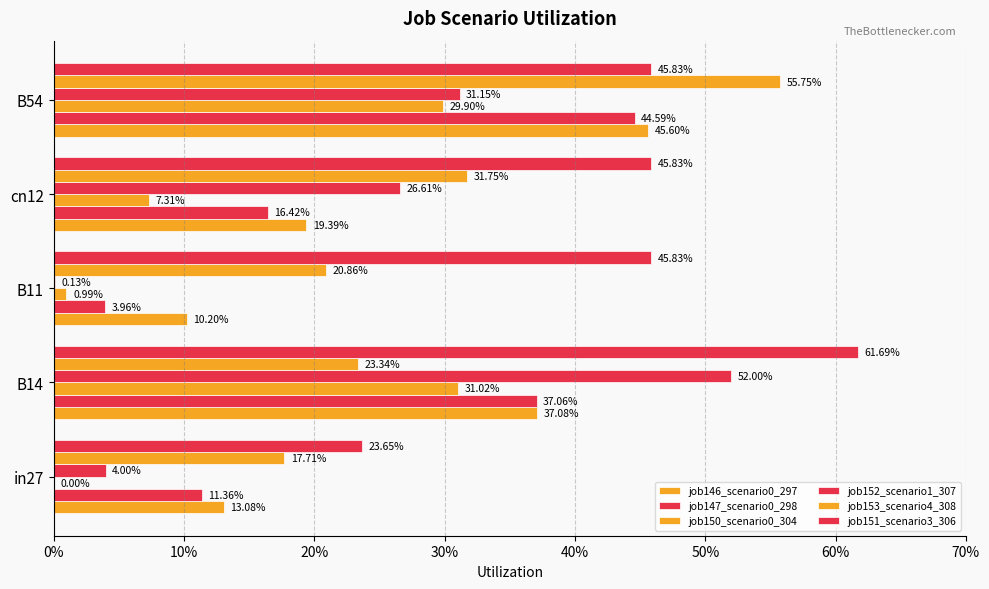

What is the difference between the maximum and minimum values in the job146_scenario0_297 series?

0.4